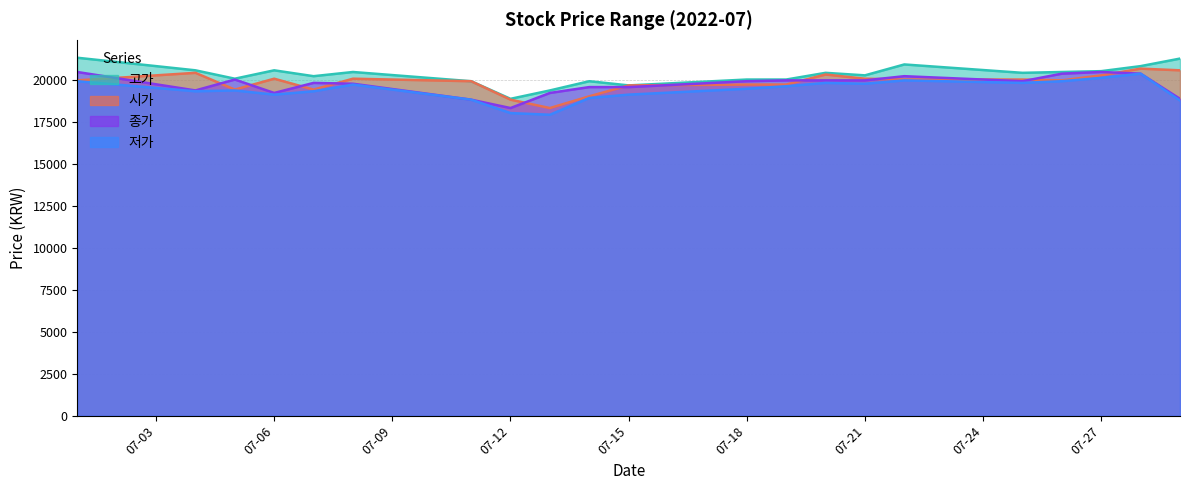

Where is 종가 nearest to the value 19425?

2022-07-04